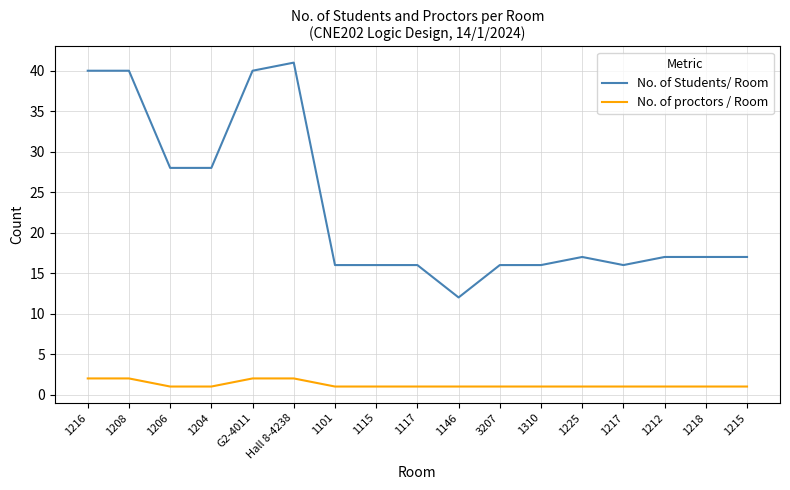

Is it true that No. of Students/ Room equals 22 at 1218?

False